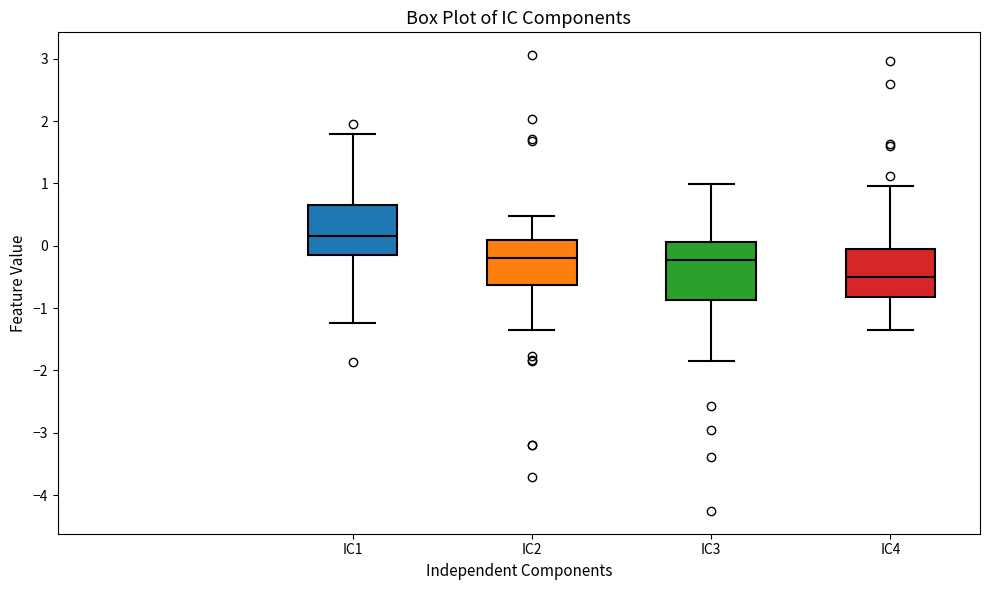

Reading left to right, transcribe this box plot: for each box, give where its median line is, the range the box spans, and where its two whiskers end, as read against the y-axis. The values are not printed on the chart, so give them approximately, as read against the axis.

IC1: median 0.2, box -0.2 to 0.6, whiskers -1.2 to 1.8
IC2: median -0.2, box -0.6 to 0.1, whiskers -1.3 to 0.5
IC3: median -0.2, box -0.9 to 0.1, whiskers -1.8 to 1.0
IC4: median -0.5, box -0.8 to 0.0, whiskers -1.3 to 1.0